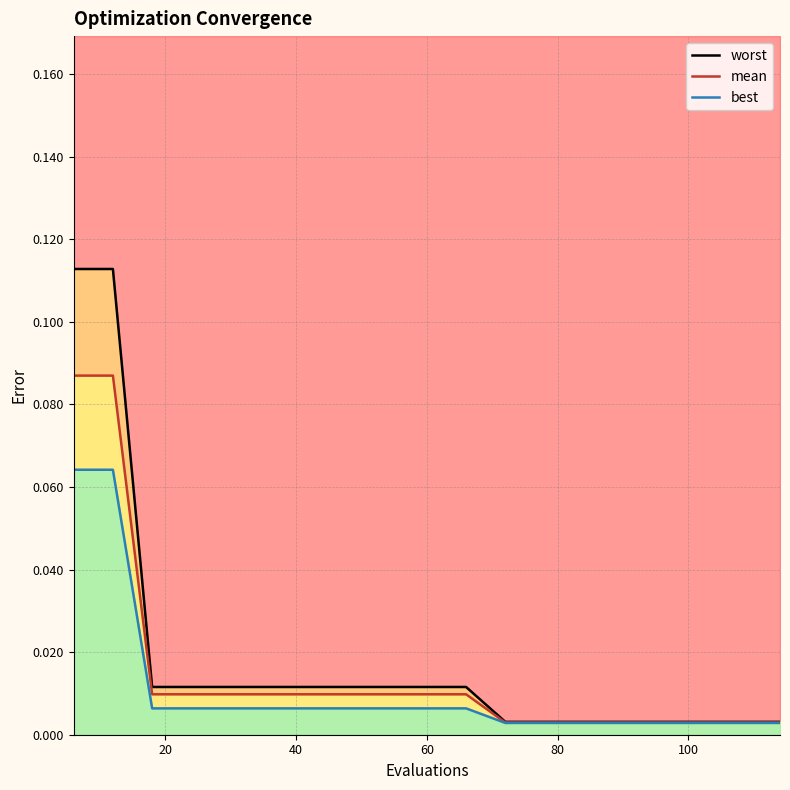

What is the sum of all mean values?

0.3